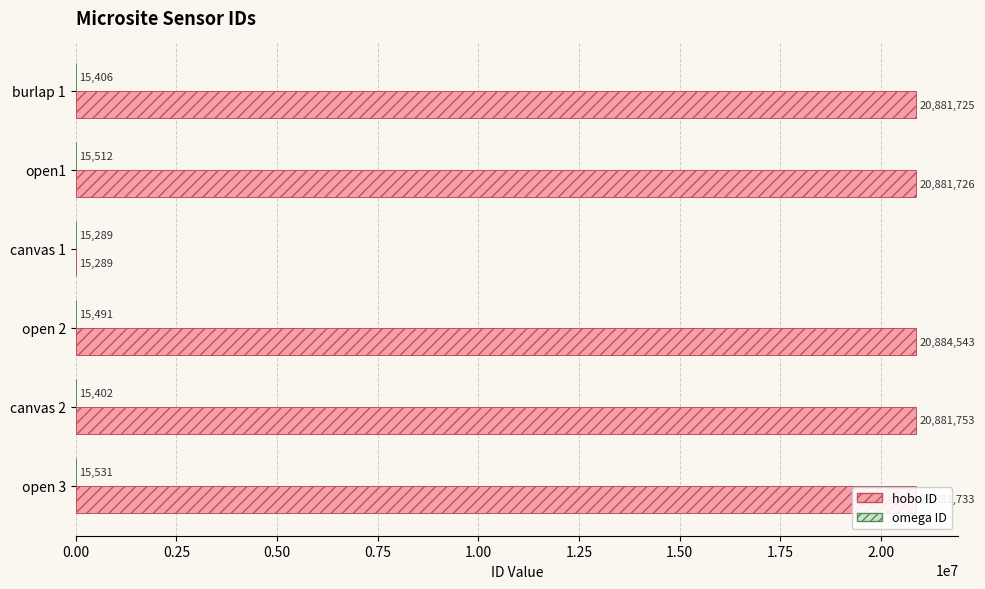

How many categories are shown in the chart?

6